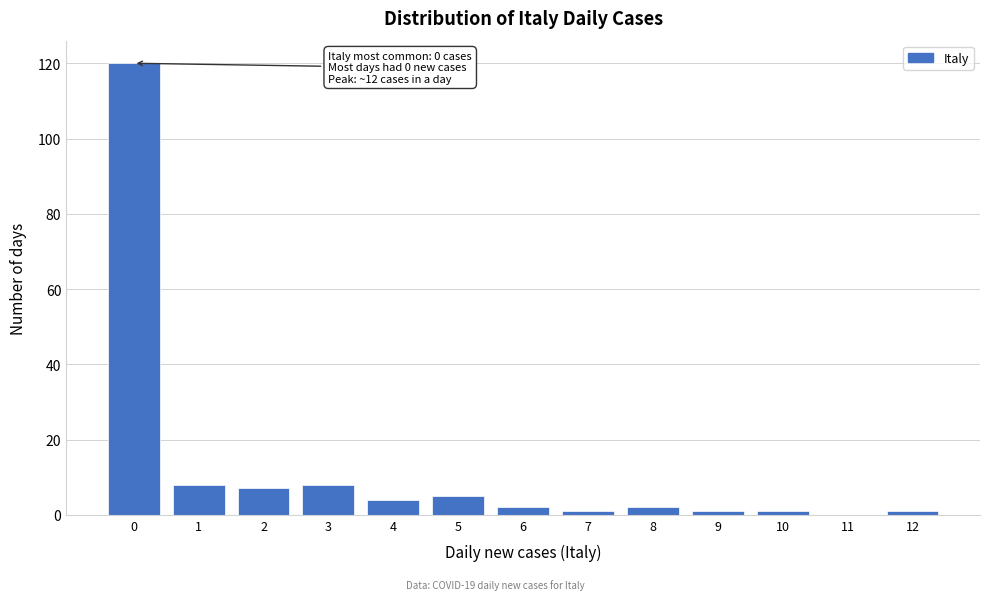

Reading left to right, list all the values displayed in this chart.

0=120	1=8	2=7	3=8	4=4	5=5	6=2	7=1	8=2	9=1	10=1	11=0	12=1